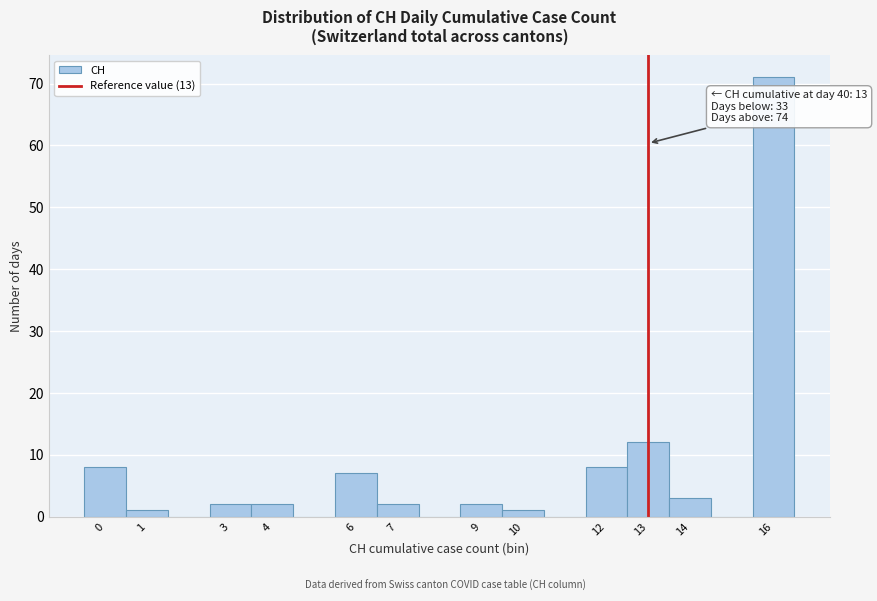

Which range on the x-axis has the tallest bar?

15.5 to 16.5